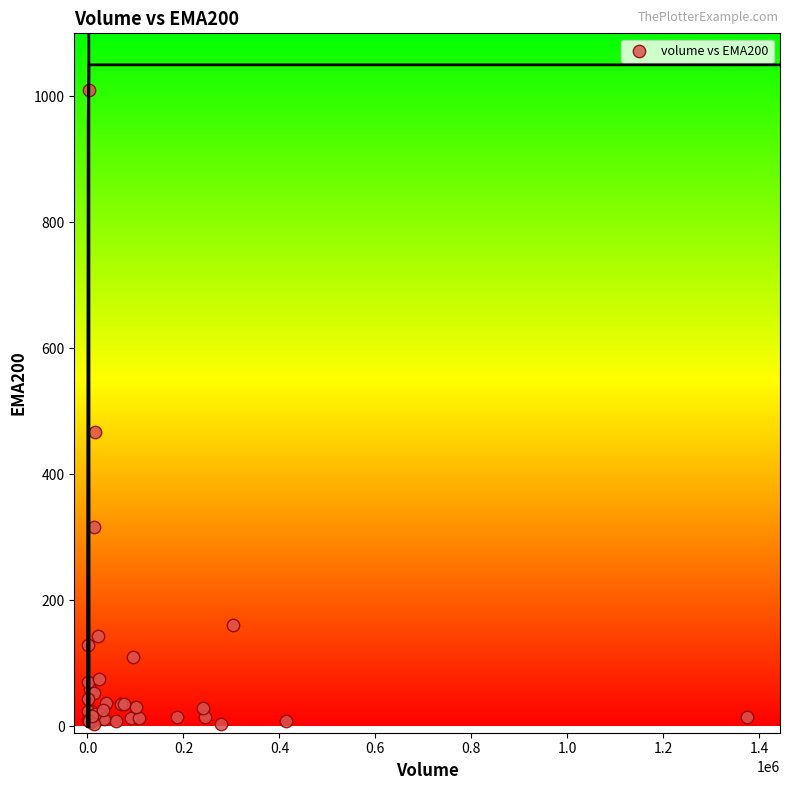

What Y value in the scatter plot is closest to 506?

467.5